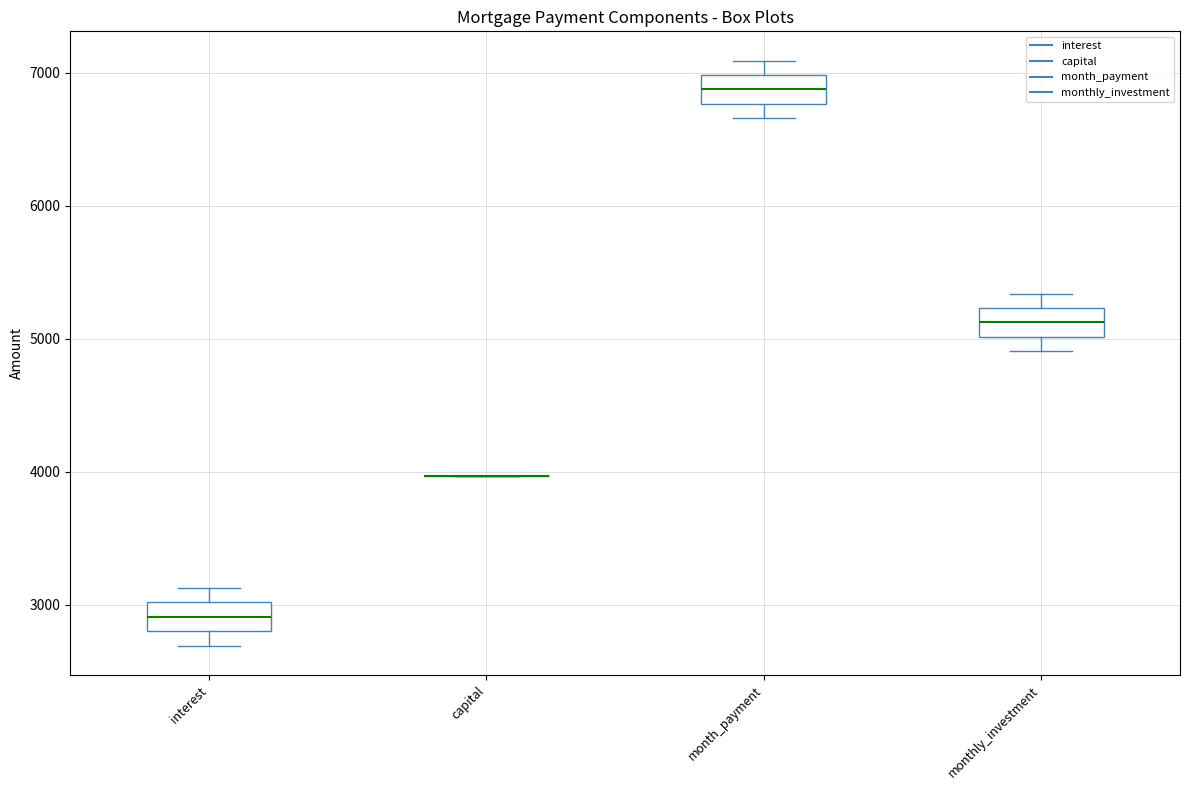

Where is the upper edge of the box for month_payment on the y-axis? The values are not printed on the chart, so give them approximately, as read against the axis.

7000